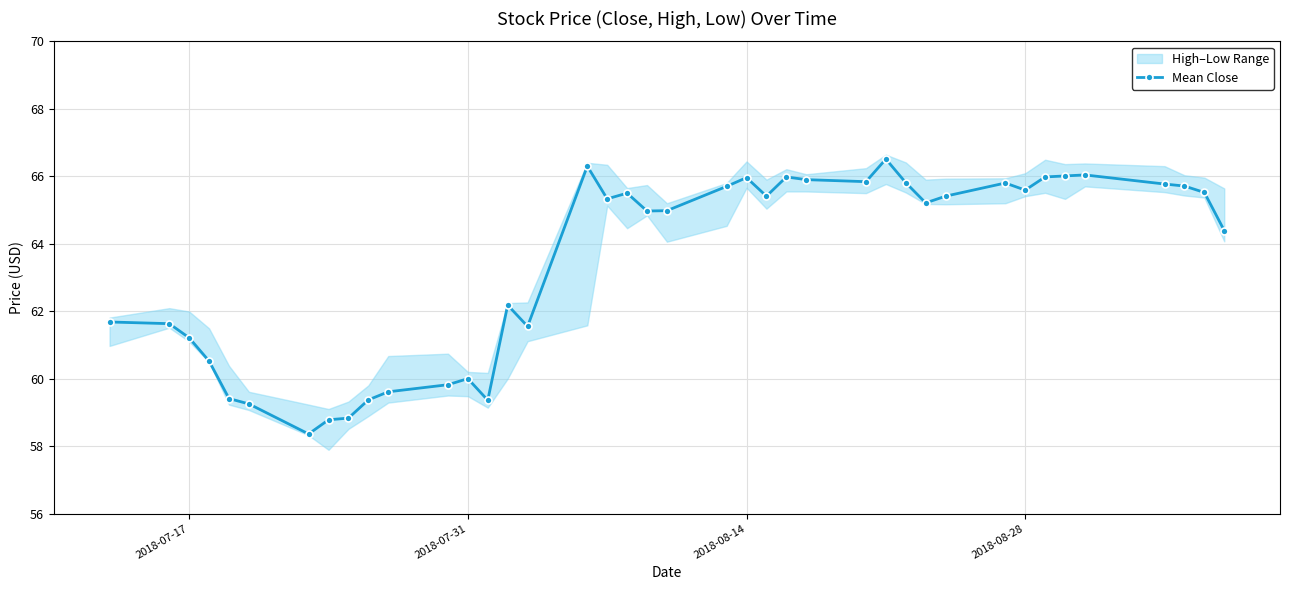

The value of Mean Close at 2018-08-28 is 21.6. True or false?

False